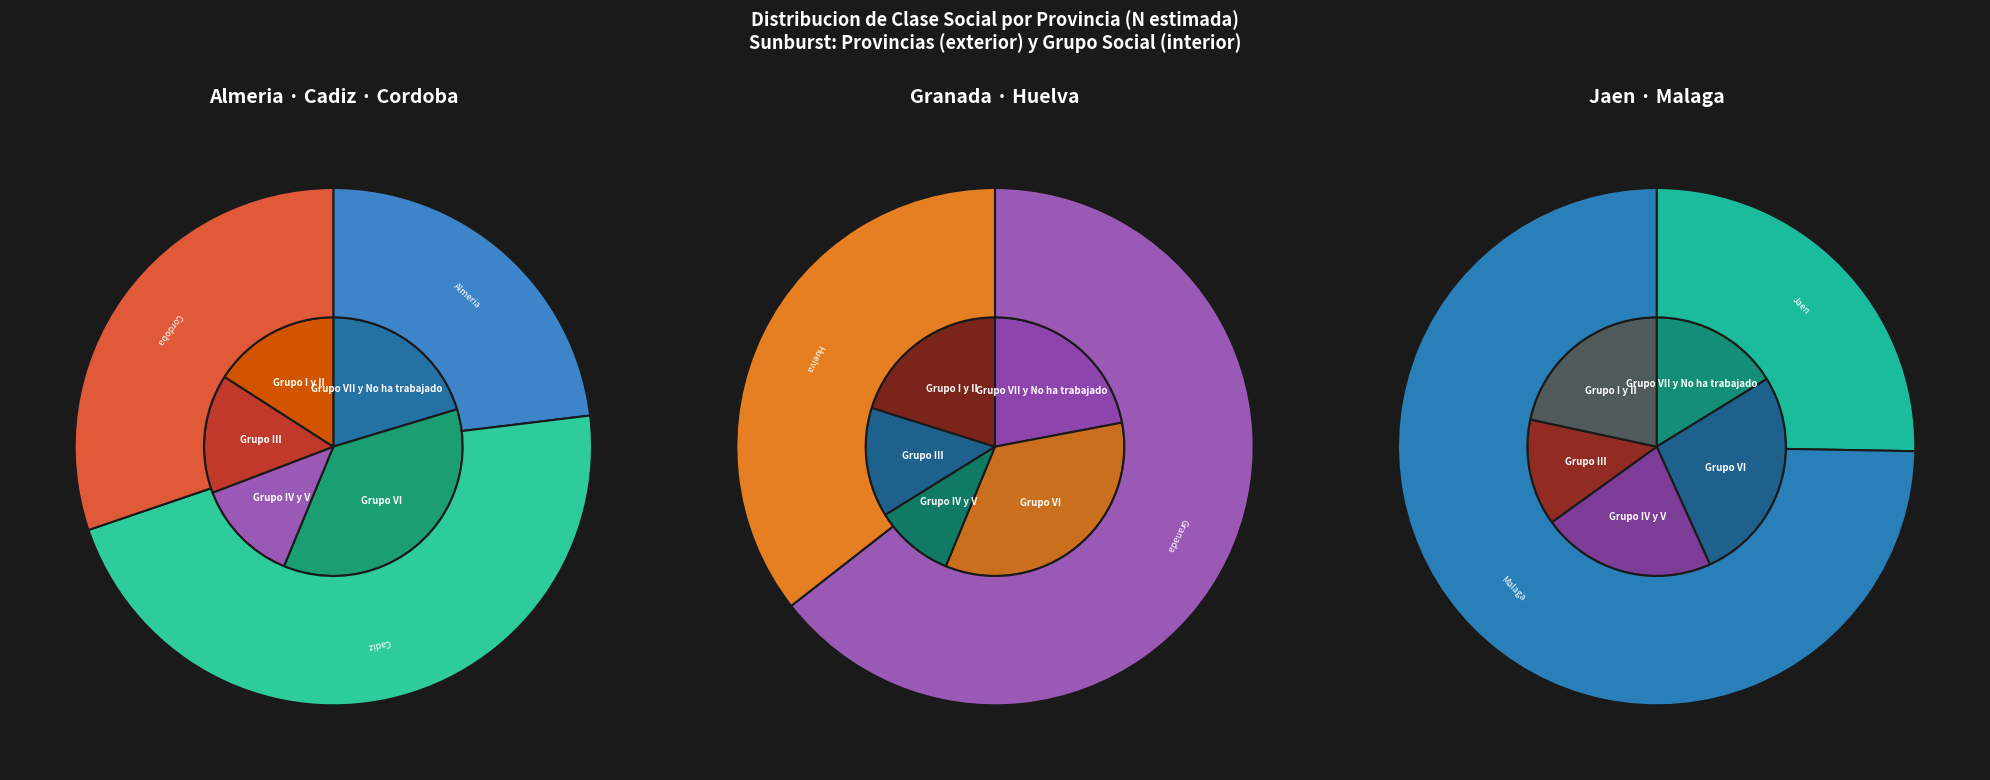

Which series has the widest spread of values?

Grupo IV y V